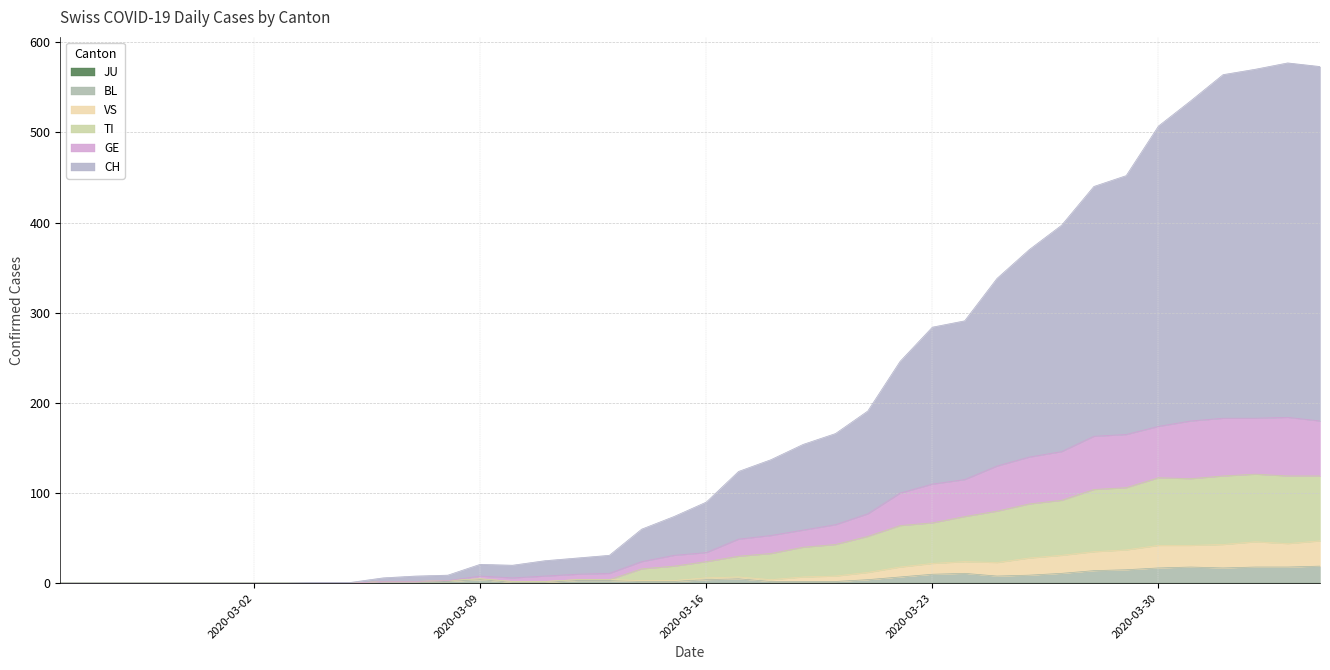

What is the average value of the CH series?

182